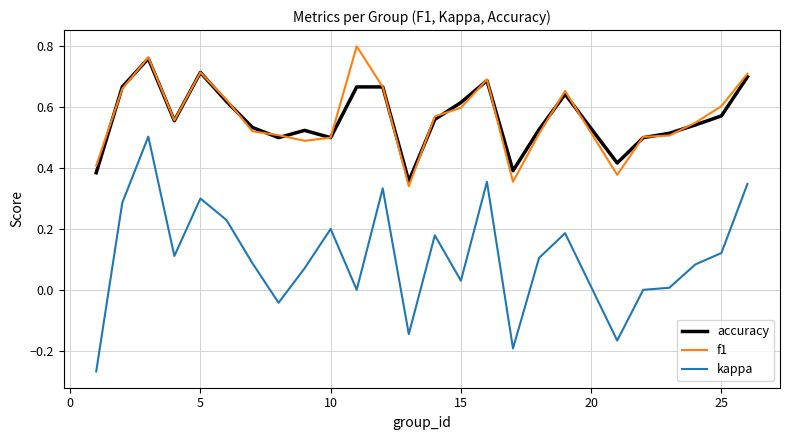

Which series has the largest range (max minus min)?

kappa